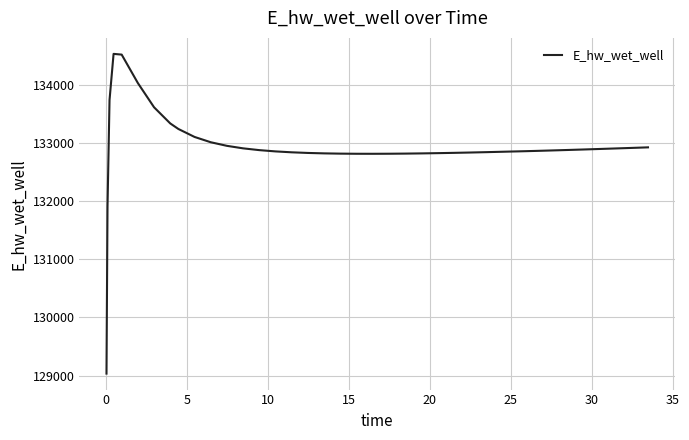

What is the greatest value displayed?

134532.4